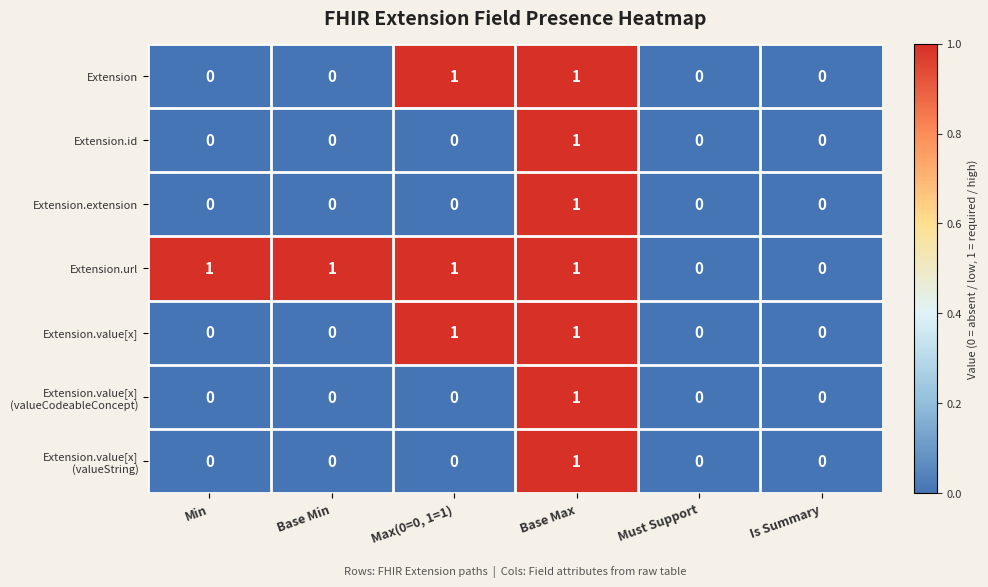

How many Extension.value[x] values are between 0 and 1?

6